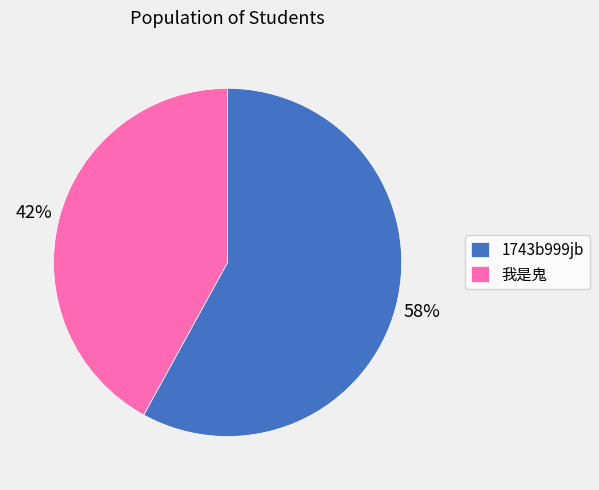

What is the ratio of the value at 我是鬼 to the value at 1743b999jb?

0.7